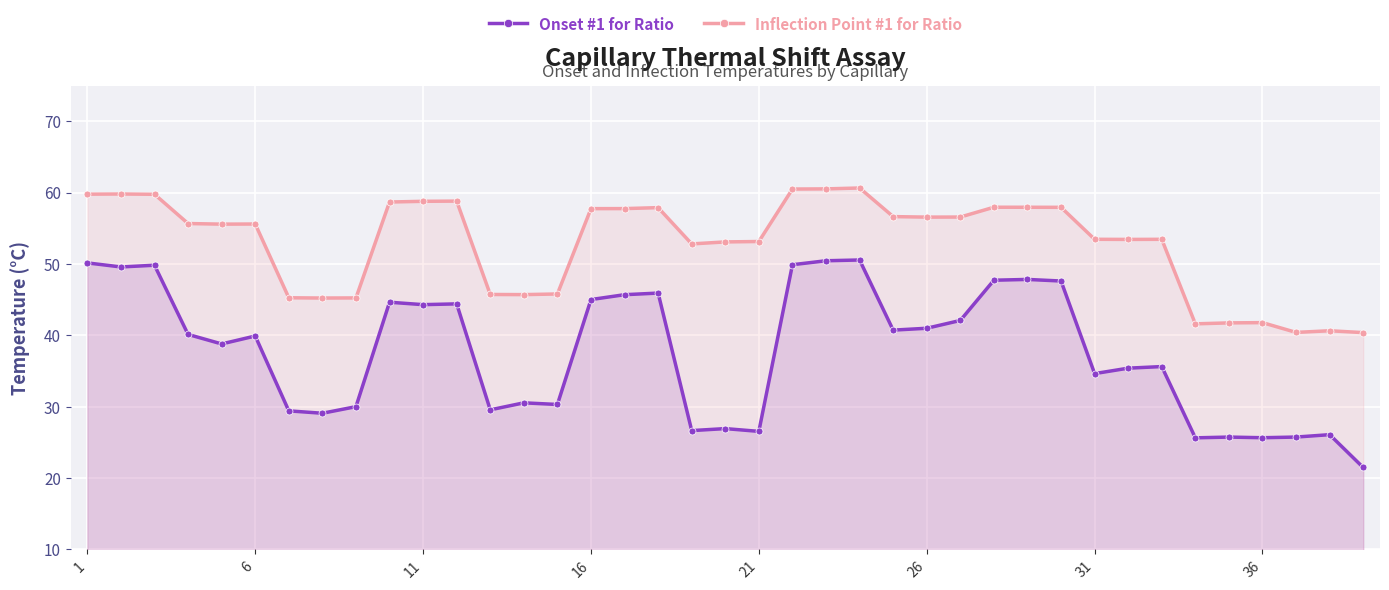

How many data points does each series have?

39